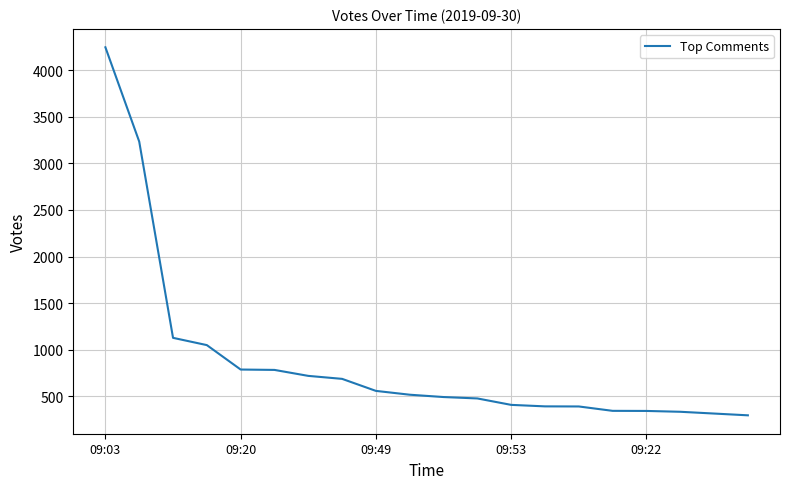

What is the maximum value shown in the chart?

4244